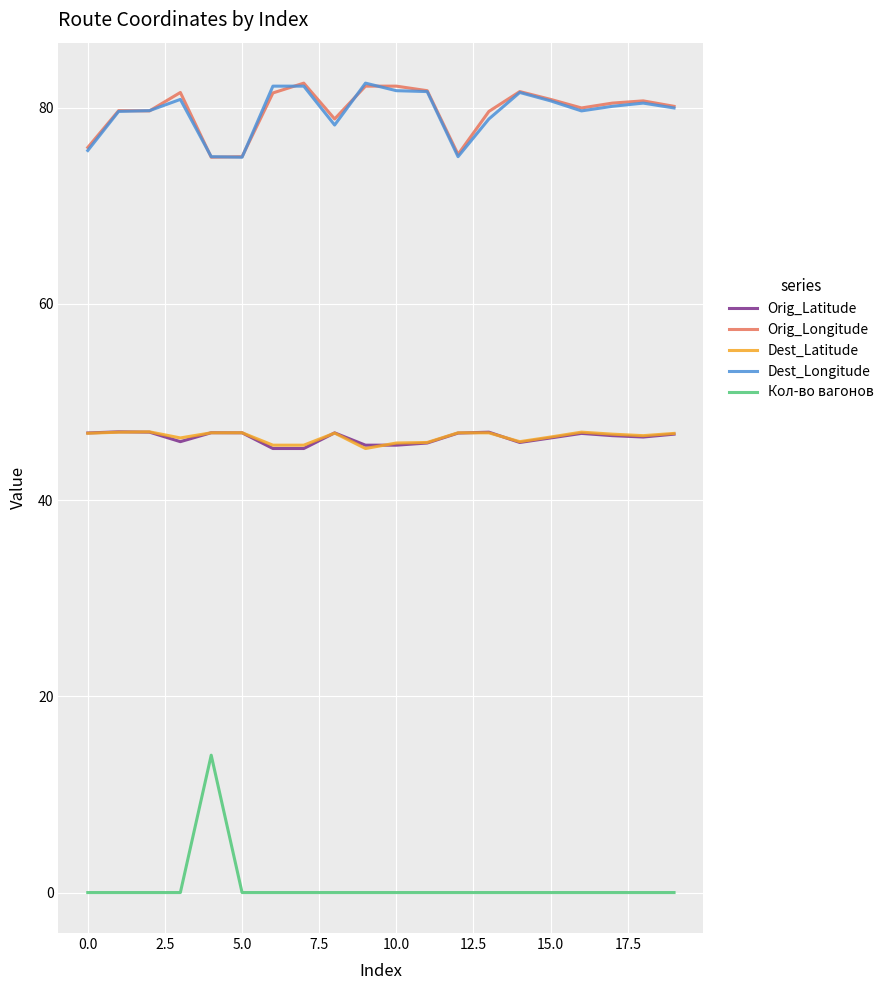

What is the highest value of the Dest_Longitude series?

82.5